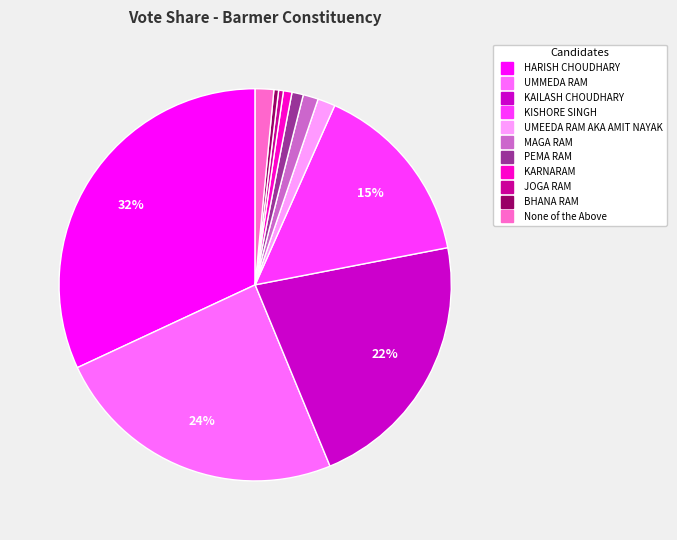

What is the ratio of the value at KAILASH CHOUDHARY to the value at BHANA RAM?

56.2